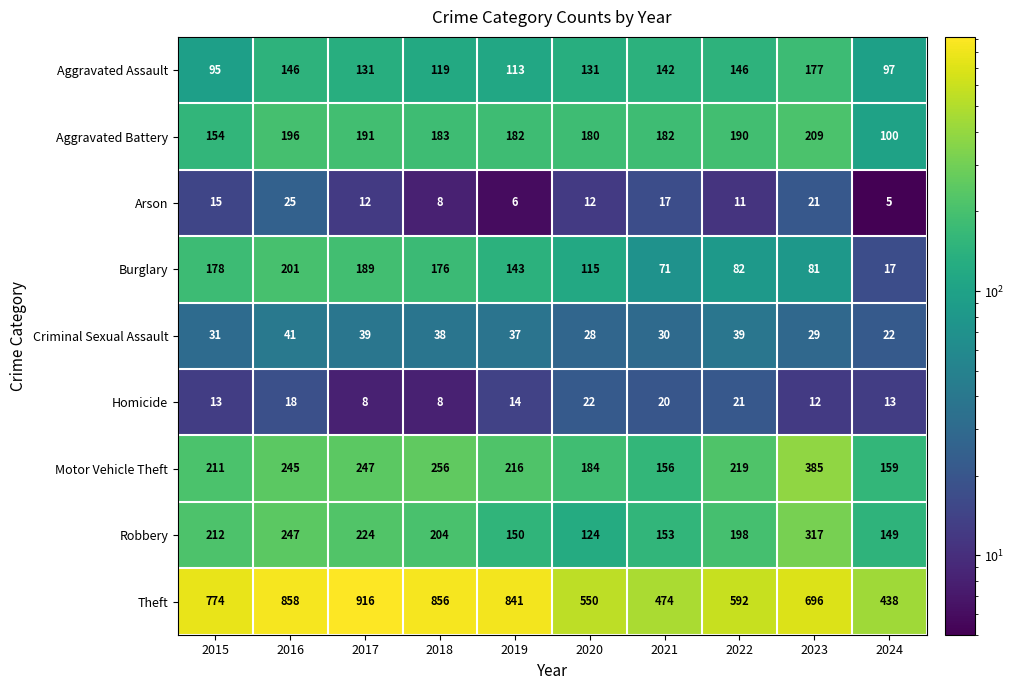

At which label does Arson first exceed 12?

2015